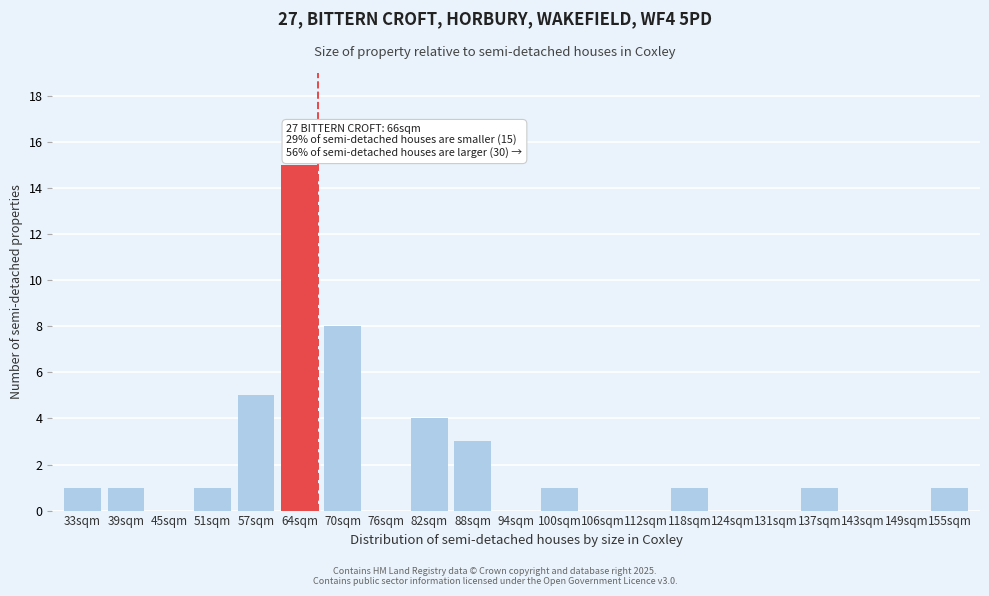

Reading left to right, extract all data points from this chart.

33sqm=1	39sqm=1	45sqm=0	51sqm=1	57sqm=5	64sqm=15	70sqm=8	76sqm=0	82sqm=4	88sqm=3	94sqm=0	100sqm=1	106sqm=0	112sqm=0	118sqm=1	124sqm=0	131sqm=0	137sqm=1	143sqm=0	149sqm=0	155sqm=1